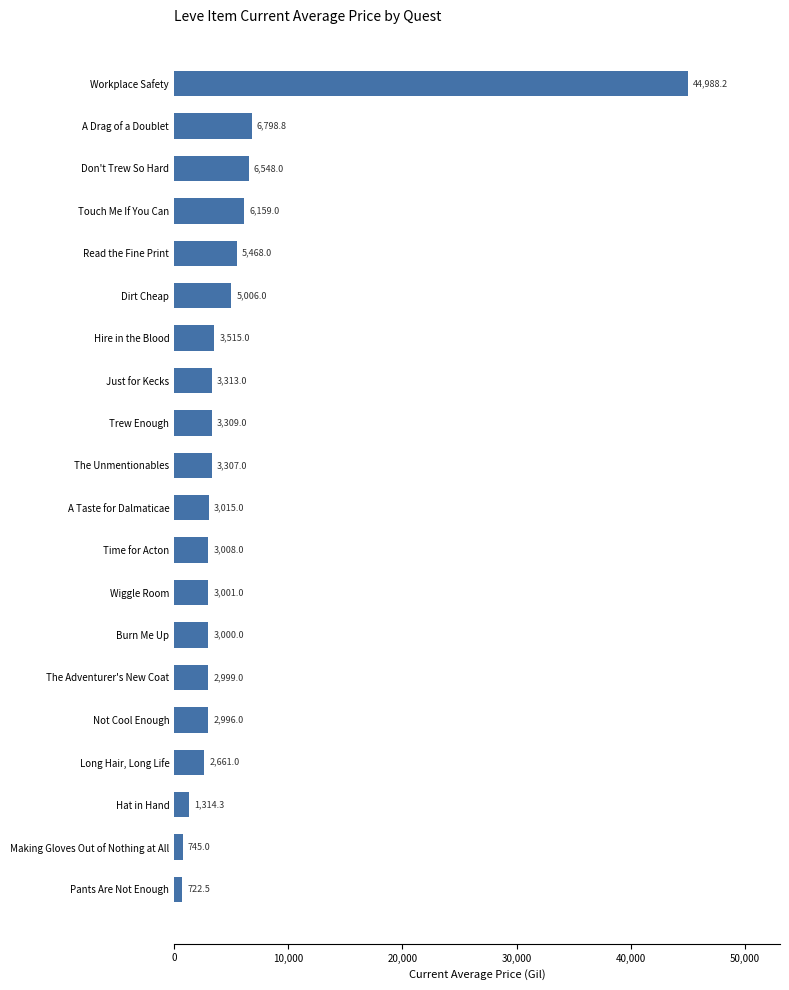

Reading top to bottom, extract all data points from this chart.

Workplace Safety=44988.2	A Drag of a Doublet=6798.8	Don't Trew So Hard=6548.0	Touch Me If You Can=6159.0	Read the Fine Print=5468.0	Dirt Cheap=5006.0	Hire in the Blood=3515.0	Just for Kecks=3313.0	Trew Enough=3309.0	The Unmentionables=3307.0	A Taste for Dalmaticae=3015.0	Time for Acton=3008.0	Wiggle Room=3001.0	Burn Me Up=3000.0	The Adventurer's New Coat=2999.0	Not Cool Enough=2996.0	Long Hair, Long Life=2661.0	Hat in Hand=1314.3	Making Gloves Out of Nothing at All=745.0	Pants Are Not Enough=722.5